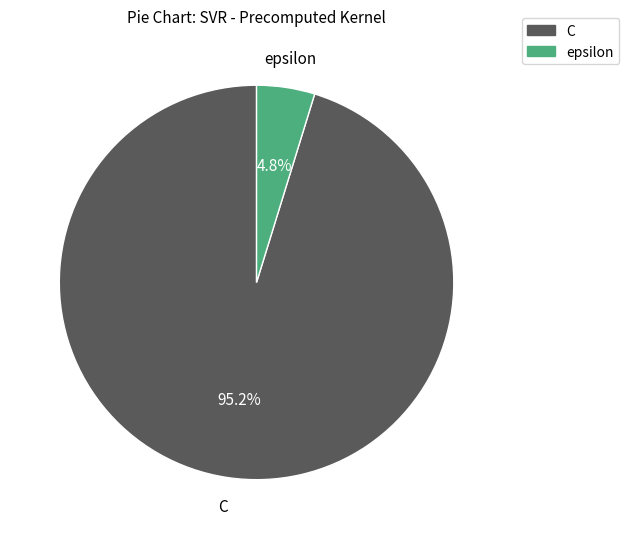

Which category has the biggest portion of the pie?

C